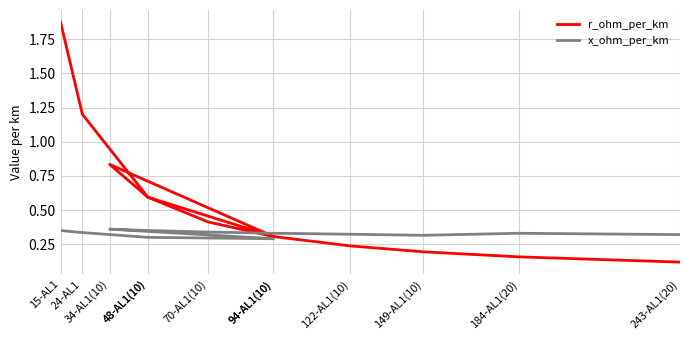

What is the spread (max minus min) of values at 184-AL1(20)?

0.2